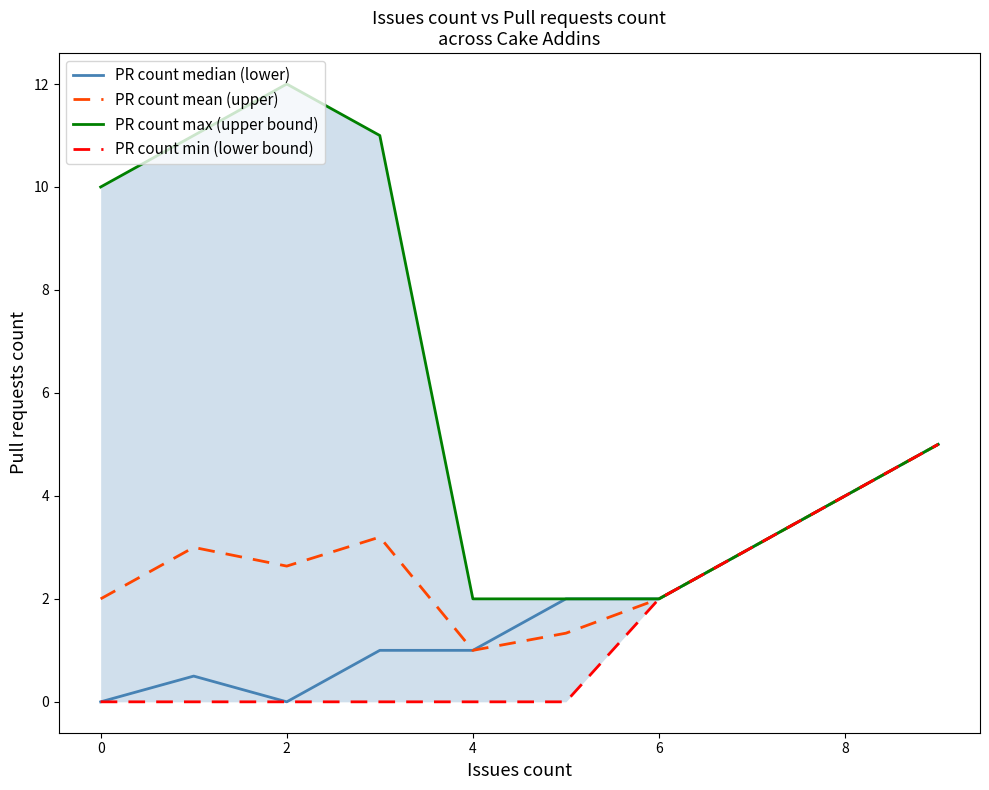

List the series in order of their peak value, lowest first.

PR count median (lower), PR count mean (upper), PR count min (lower bound), PR count max (upper bound)